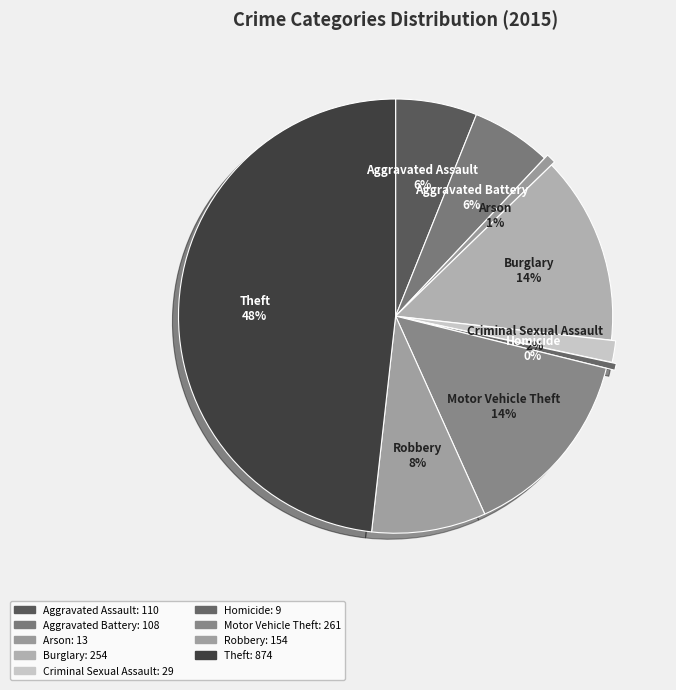

How many segments does this pie chart have?

9